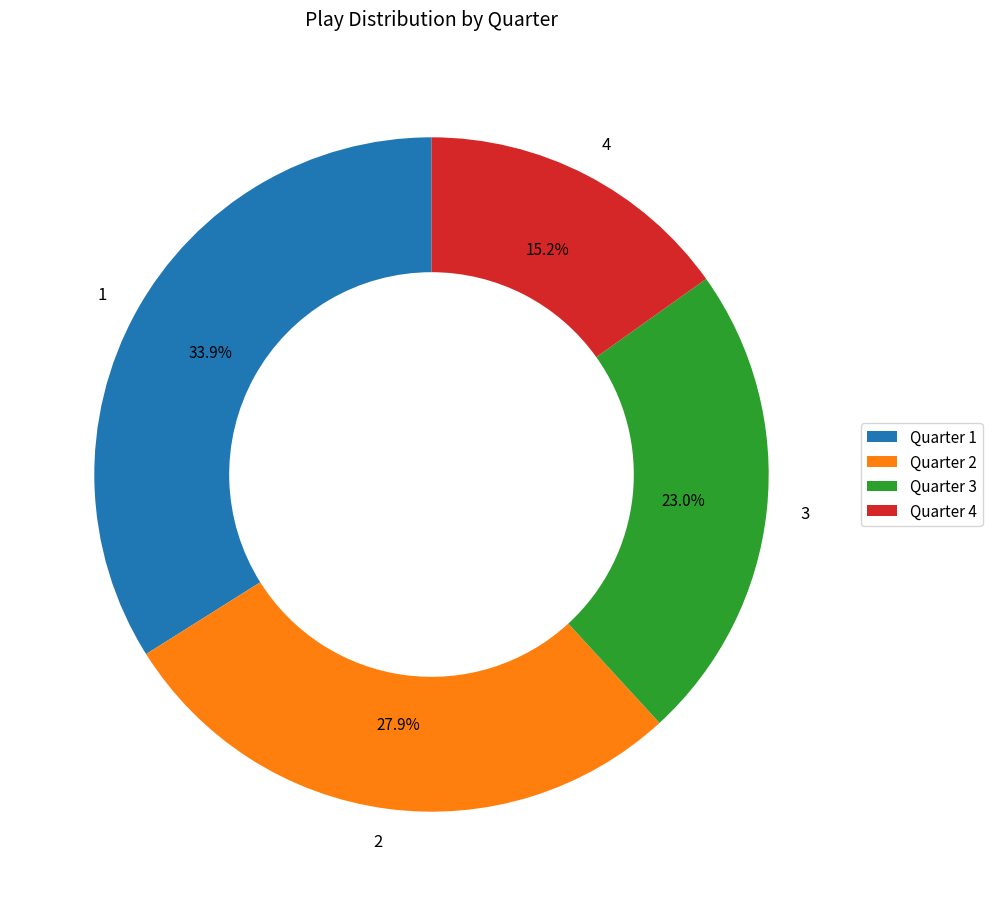

To the nearest percent, what is the combined percentage of 3 and 1?

57%